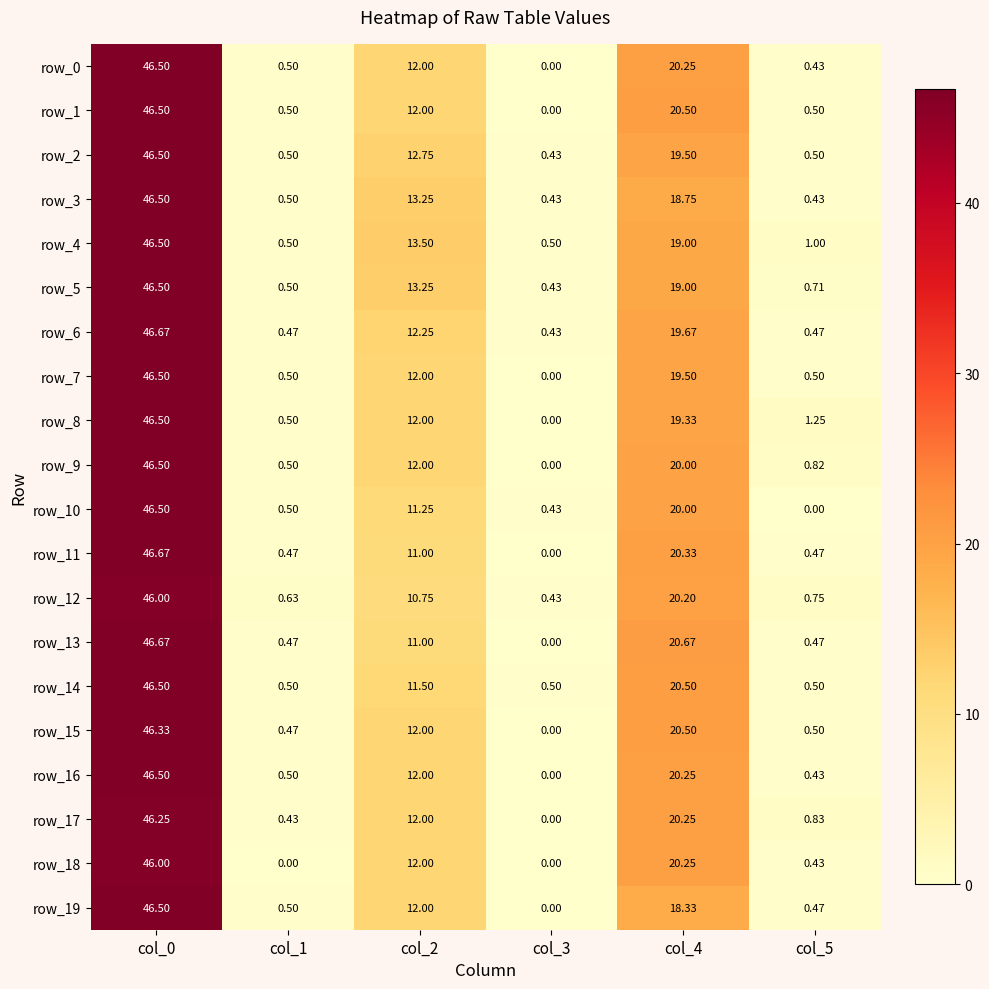

Is the value of row_11 at col_3 greater than the value of row_15 at col_4?

No